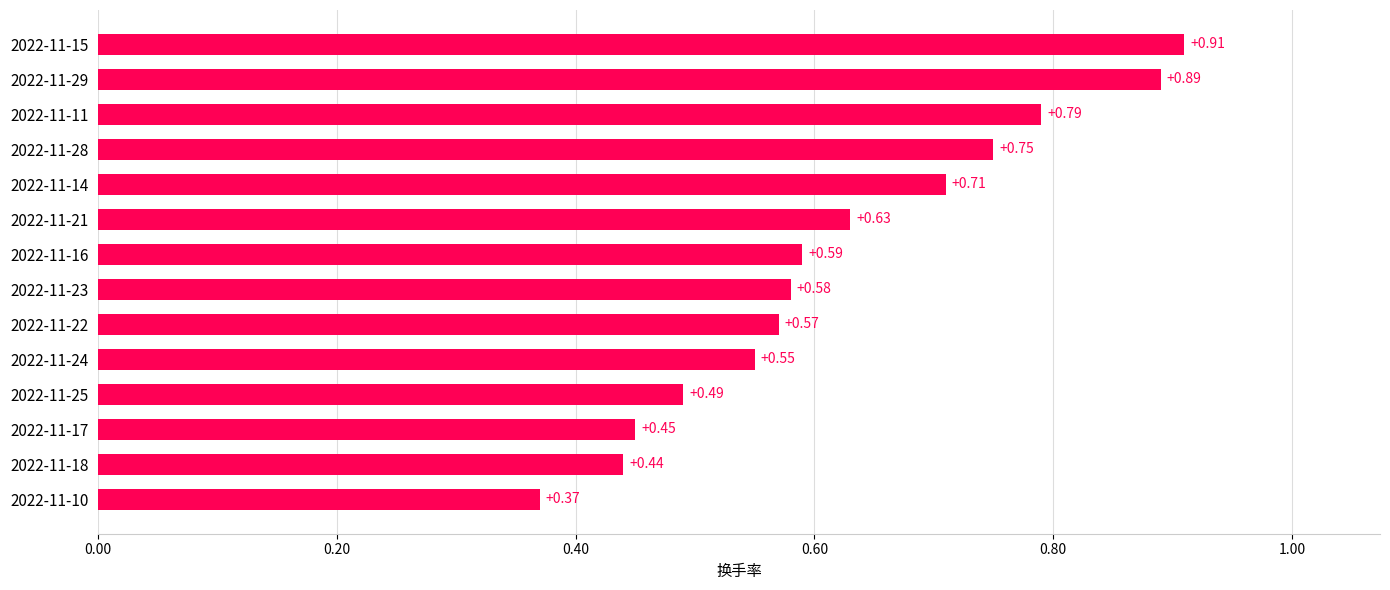

Between 2022-11-17 and 2022-11-22, which is larger?

2022-11-22